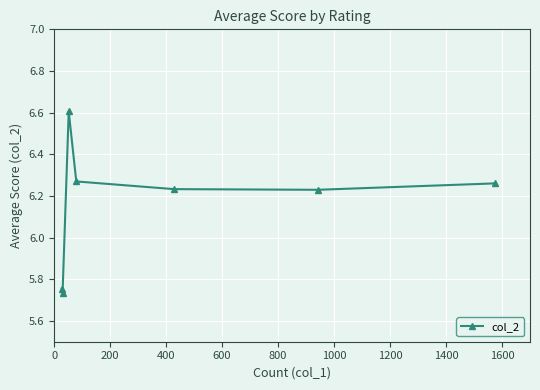

True or false: there are more than 0 points higher than both neighbors.

True